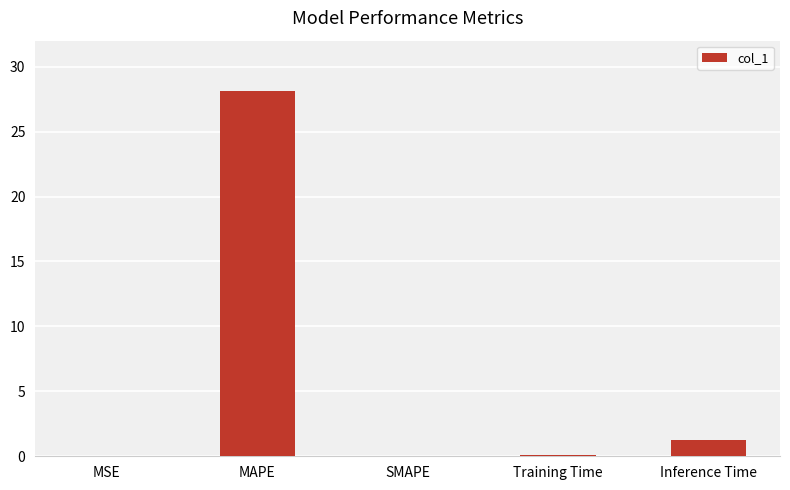

What value does the data have at MAPE?

28.1